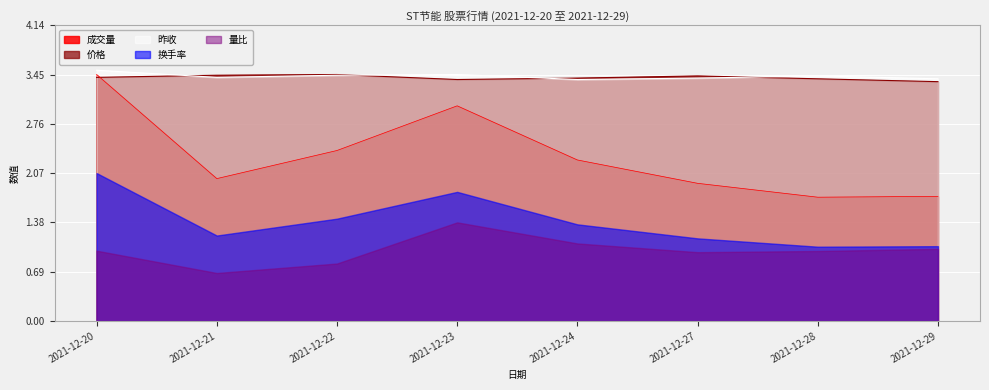

What is the difference between the 成交量 values at 2021-12-29 and 2021-12-22?

0.6